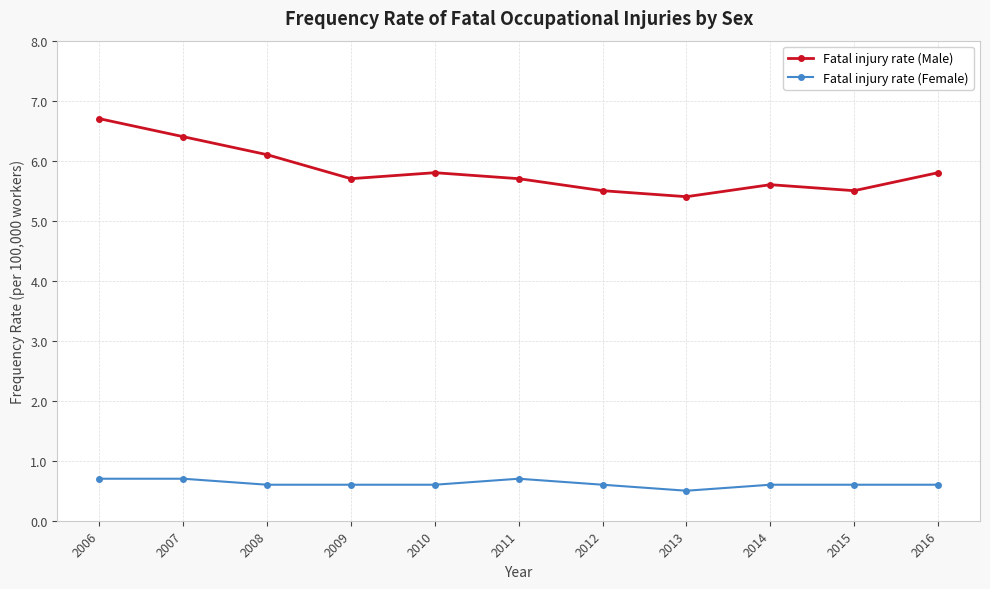

What is the sum of all Fatal injury rate (Male) values?

64.2